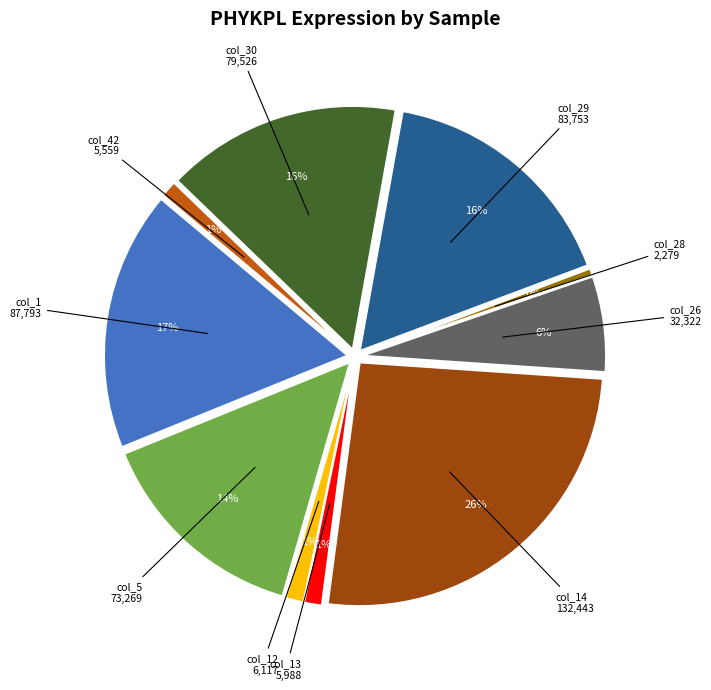

To the nearest percent, what is the difference between the largest and smallest slice percentages?

26%